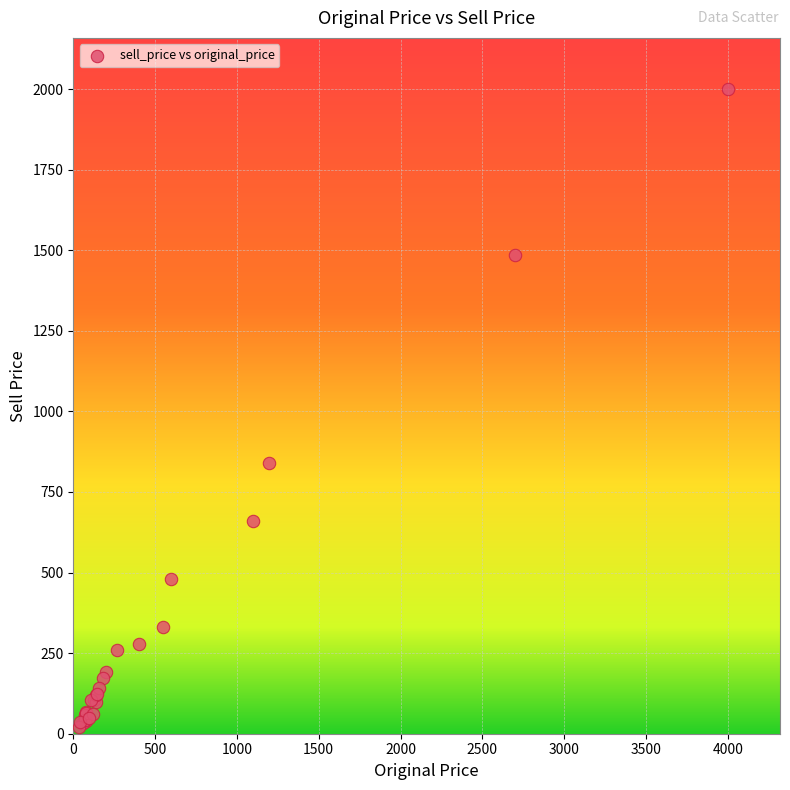

What Y value in the scatter plot is closest to 1010?

839